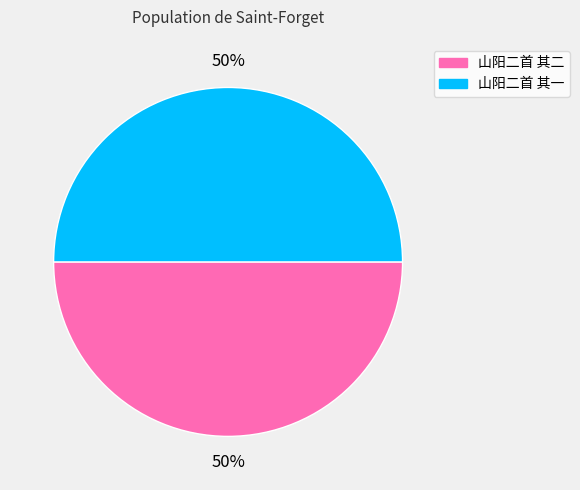

To the nearest percent, what is the combined percentage of 山阳二首 其一 and 山阳二首 其二?

100%